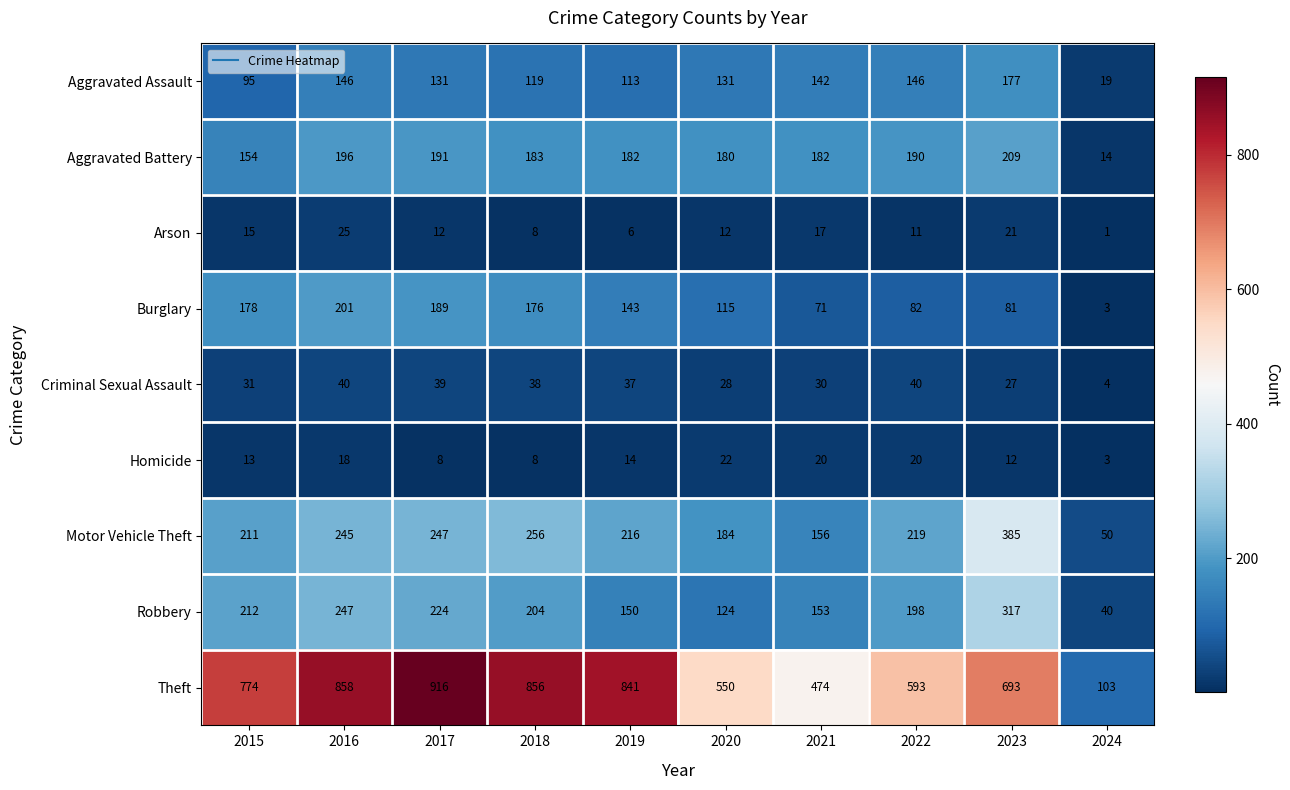

What is the difference between the maximum and minimum values in the Robbery series?

277